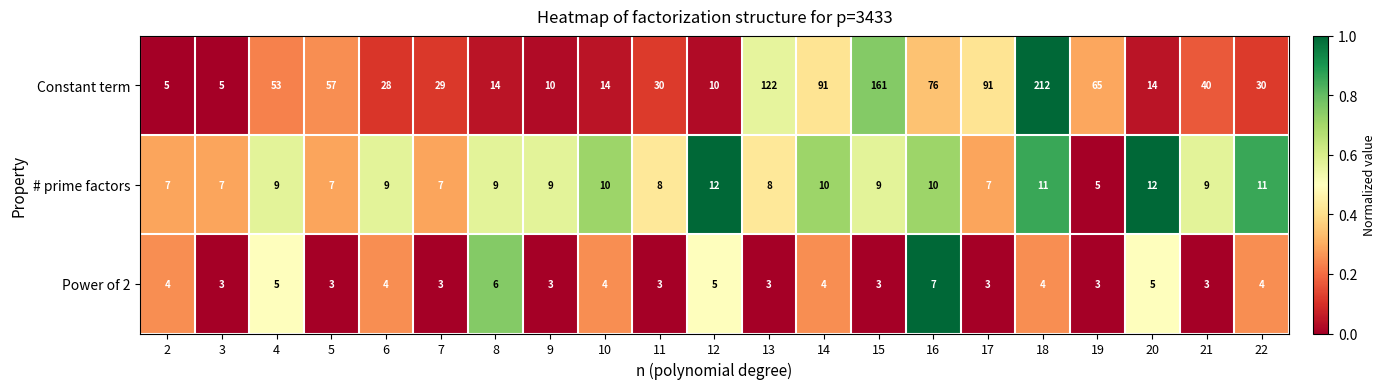

Which series has the largest total across all categories?

Constant term